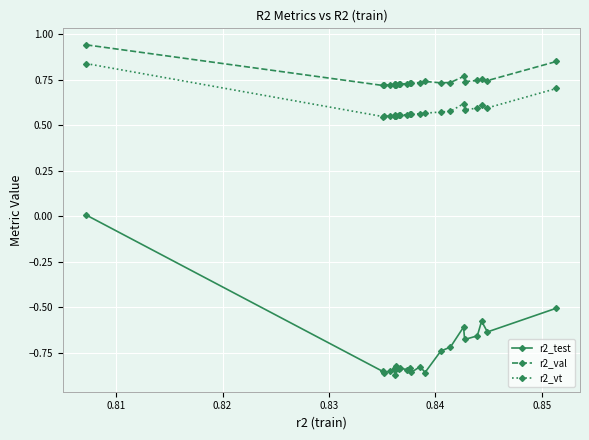

True or false: r2_test has more than 0 points higher than both neighbors.

True